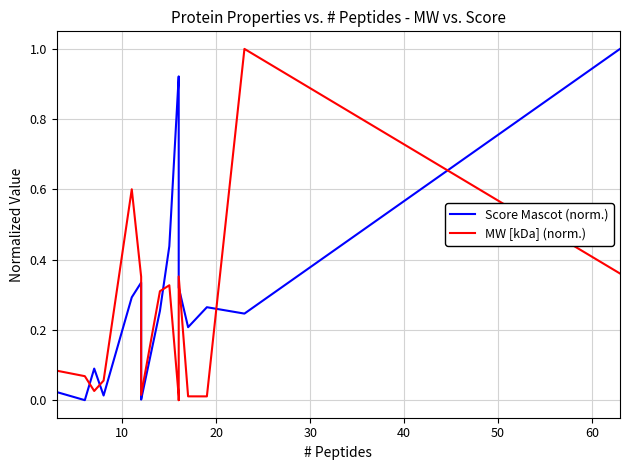

How many intersections are there between MW [kDa] (norm.) and Score Mascot (norm.)?

7